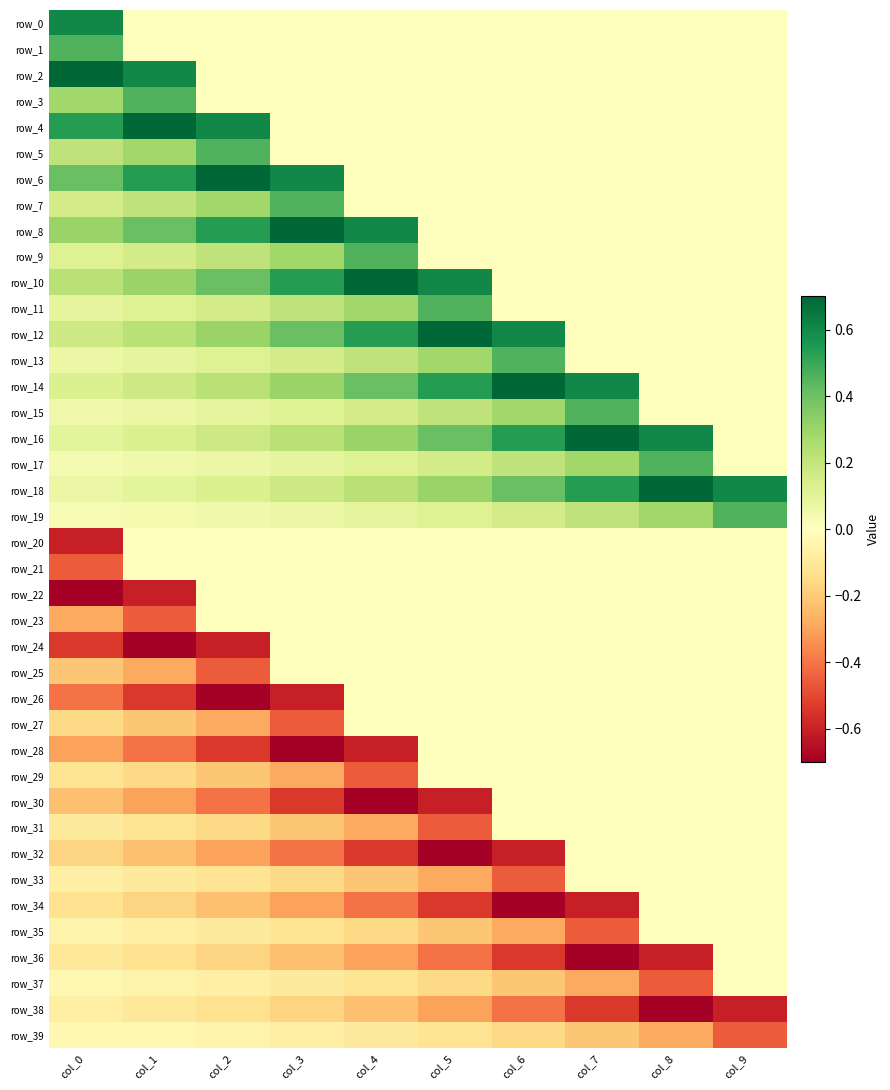

At which category does the chart reach its minimum across all series?

col_0